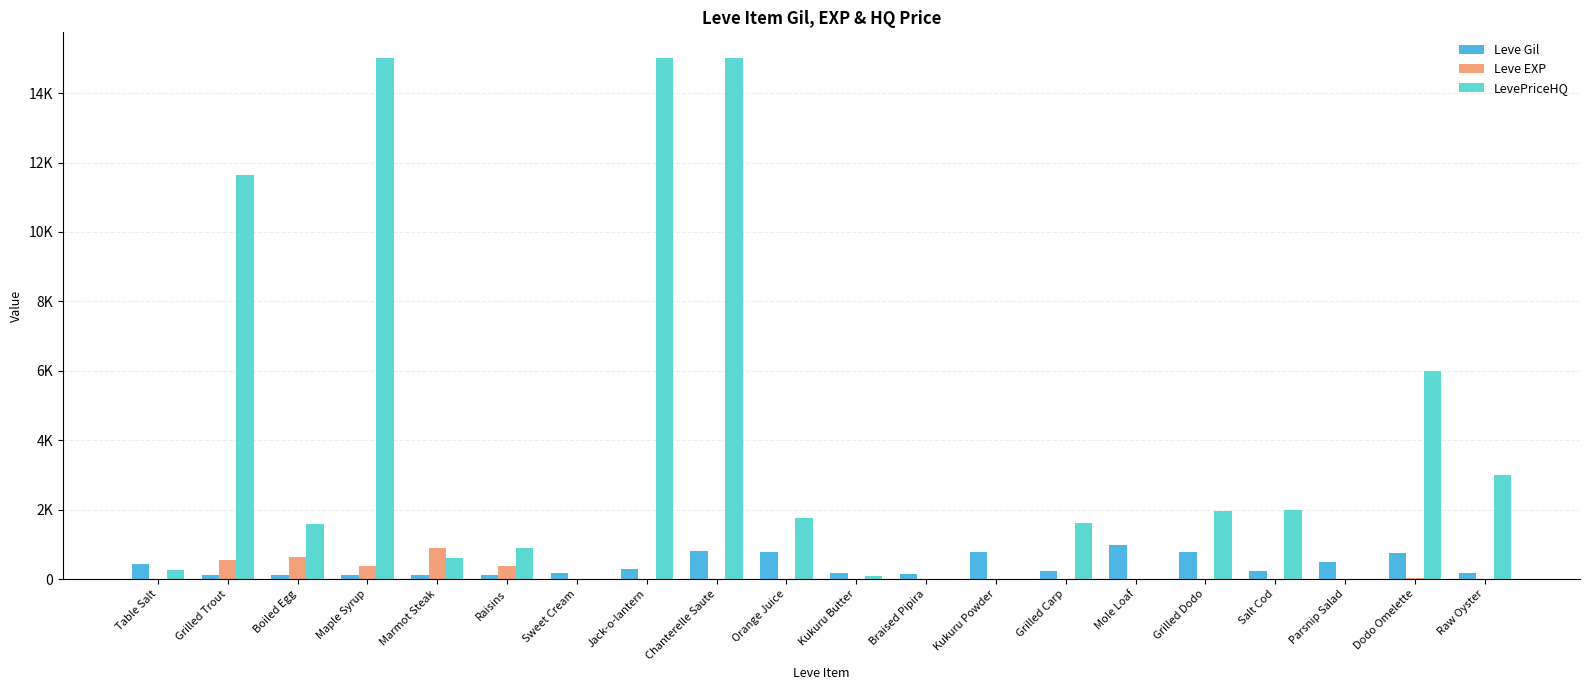

Where does the LevePriceHQ series first go above 1620?

Grilled Trout